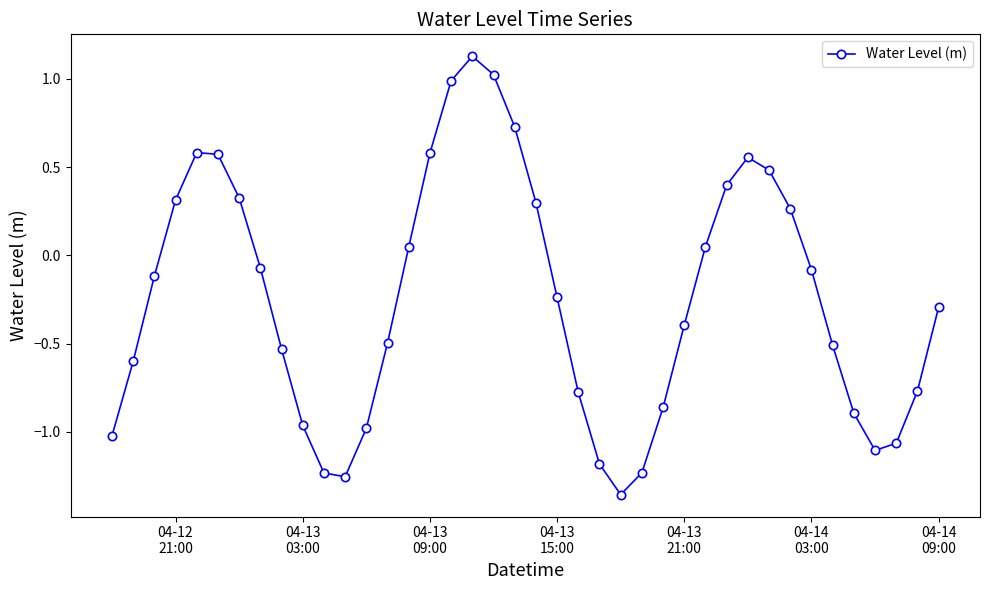

How many points are lower than both their immediate neighbors (excluding endpoints)?

3